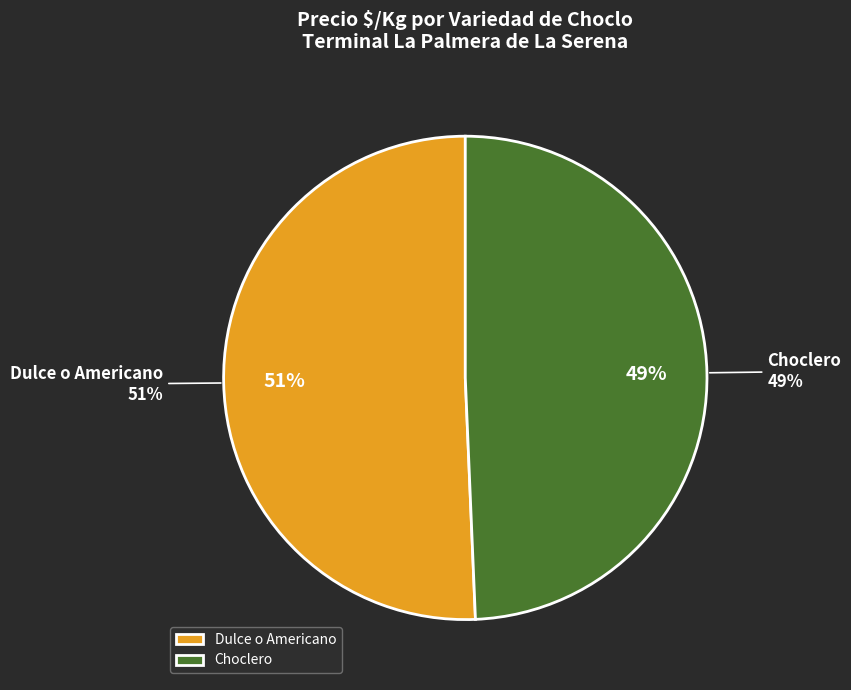

Is 25 the majority of the pie?

No